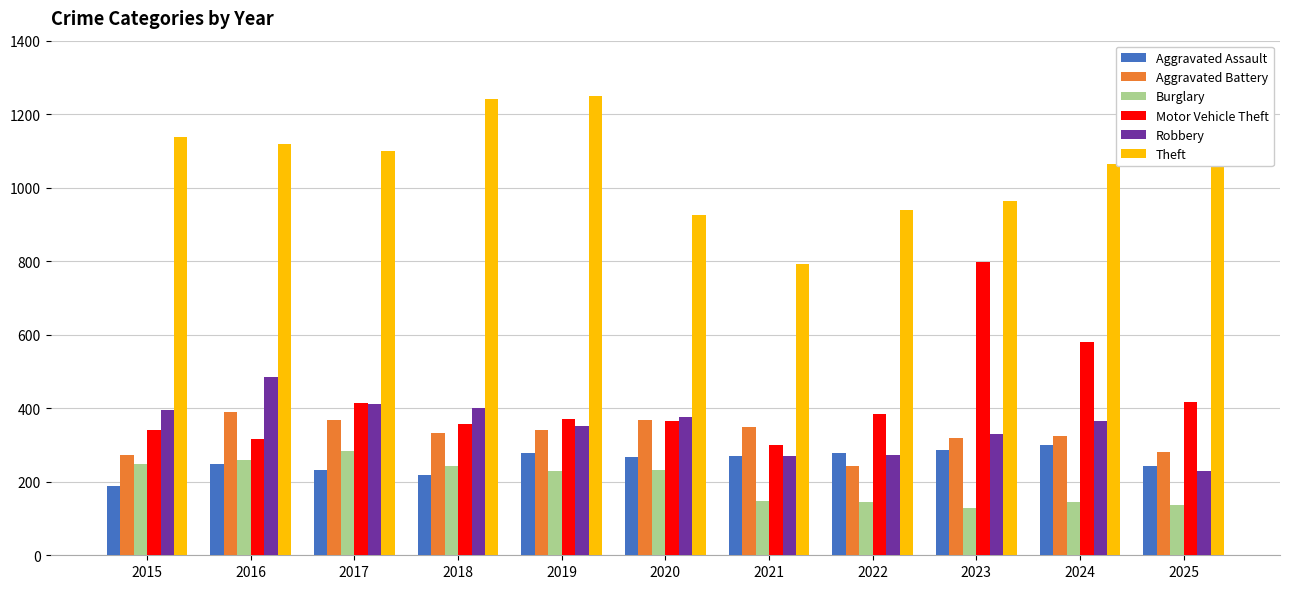

At which label does Theft reach its minimum?

2021